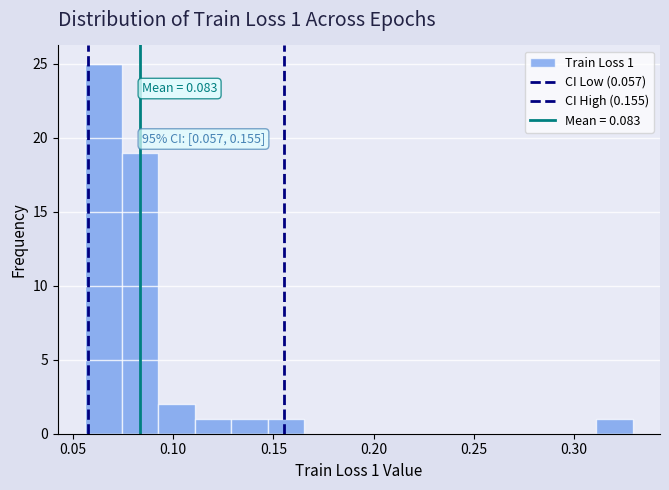

Around what value on the x-axis is the tallest bar? Give the approximate position of its centre, as read against the axis.

0.065